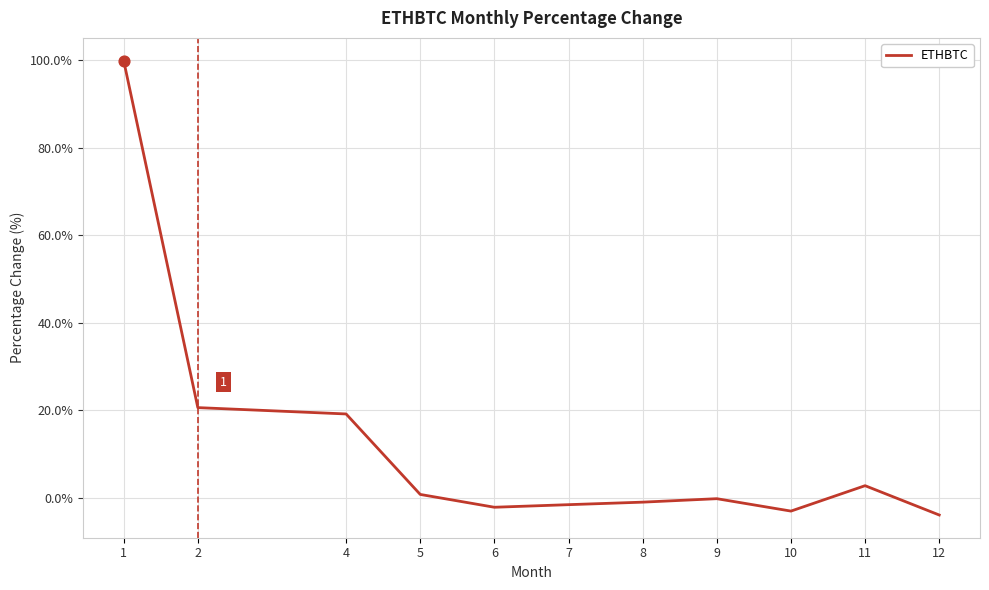

What is the change in value from 7 to 12?

-2.4